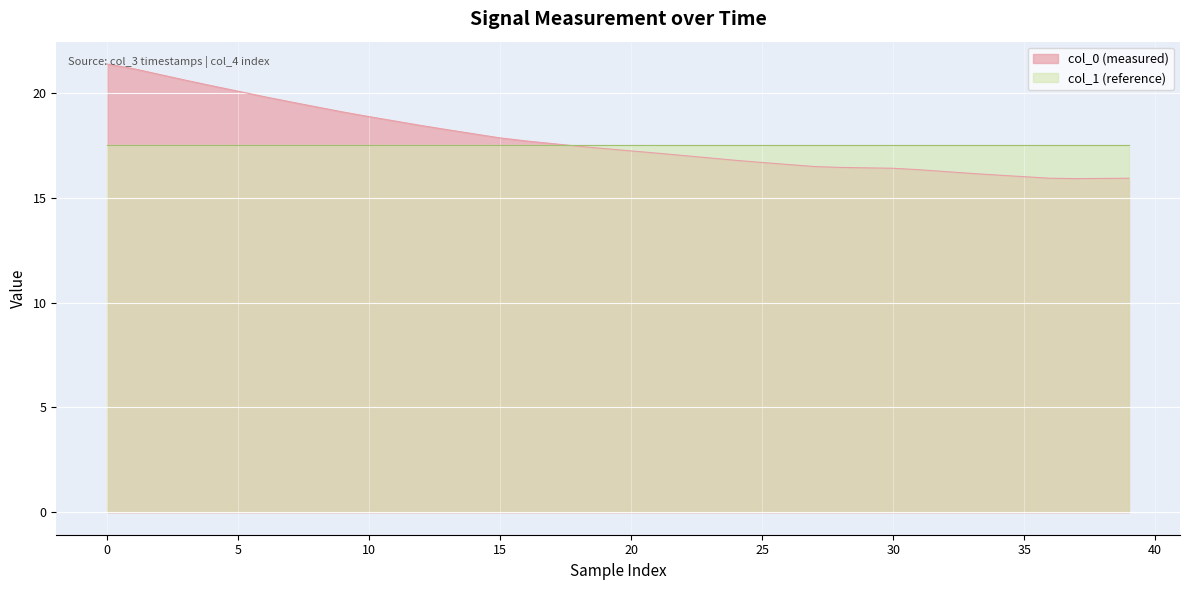

What is the sum of all values?

711.0